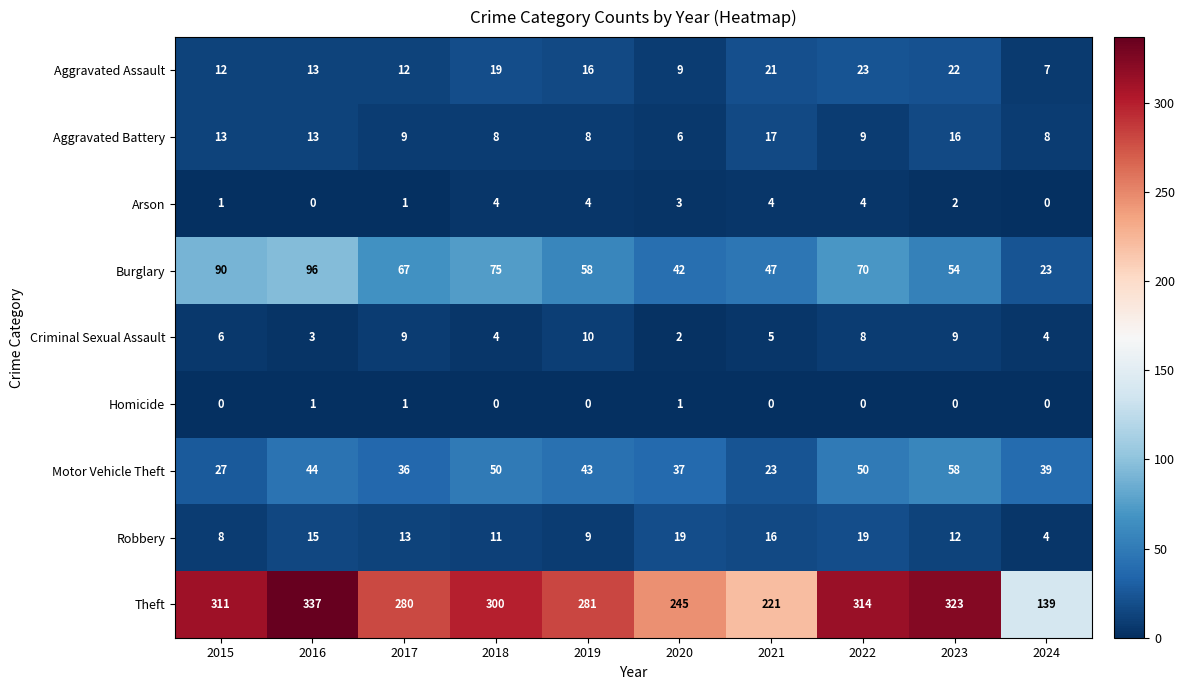

Rank the series at 2022 from highest to lowest value.

Theft, Burglary, Motor Vehicle Theft, Aggravated Assault, Robbery, Aggravated Battery, Criminal Sexual Assault, Arson, Homicide